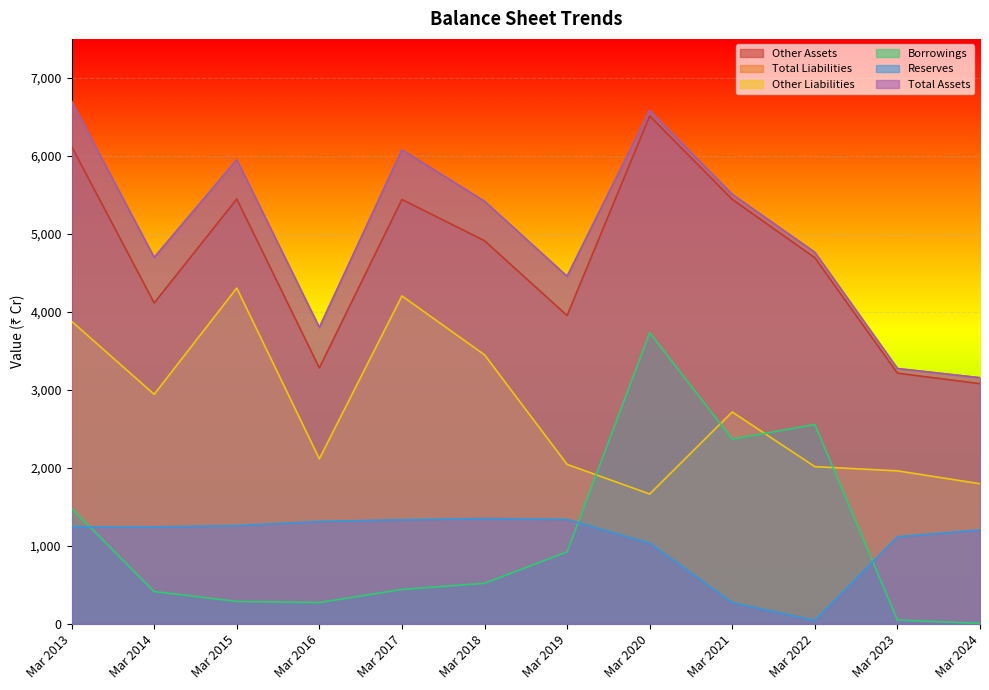

What is the spread (max minus min) of values at Mar 2020?

5546